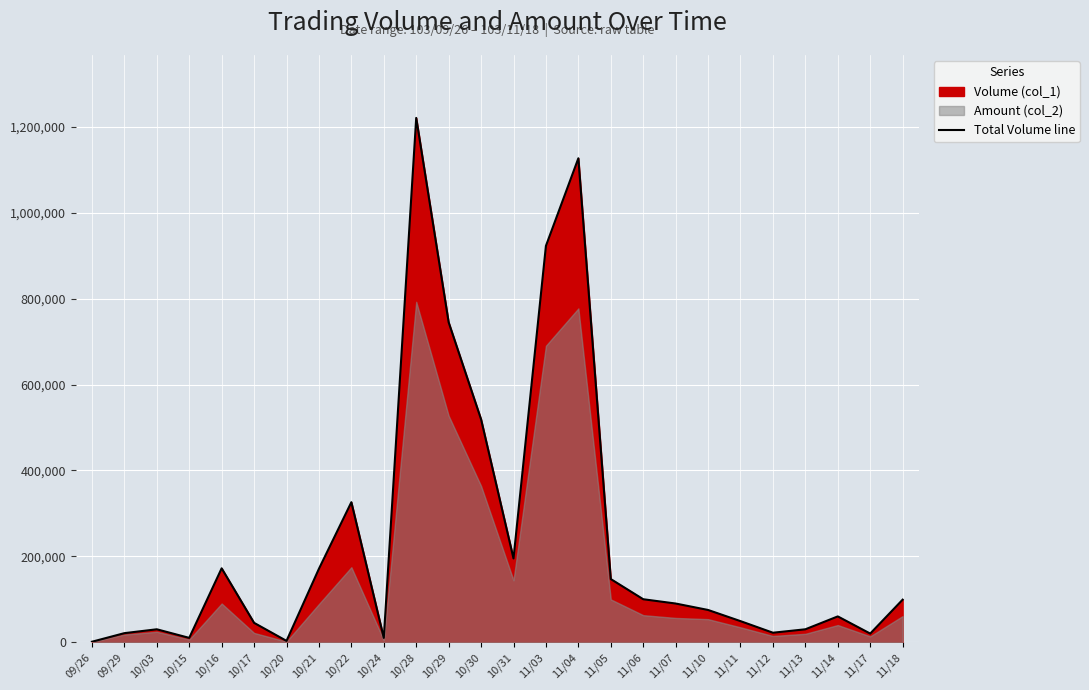

How many points are higher than both their immediate neighbors (excluding endpoints)?

6